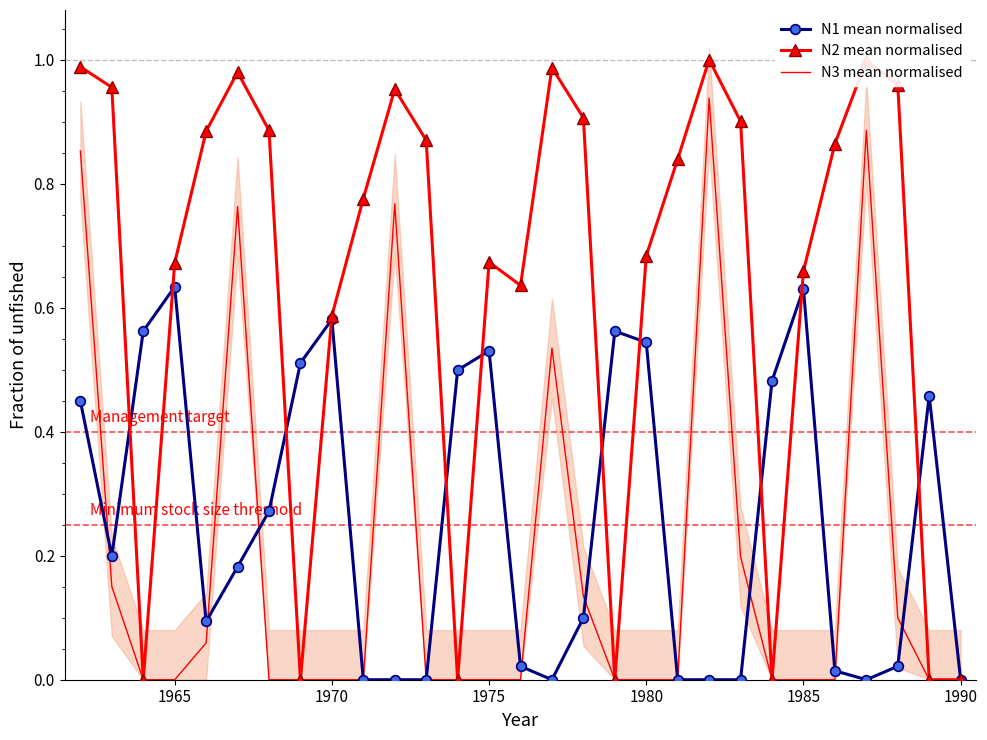

What position from the right is 1980?

11